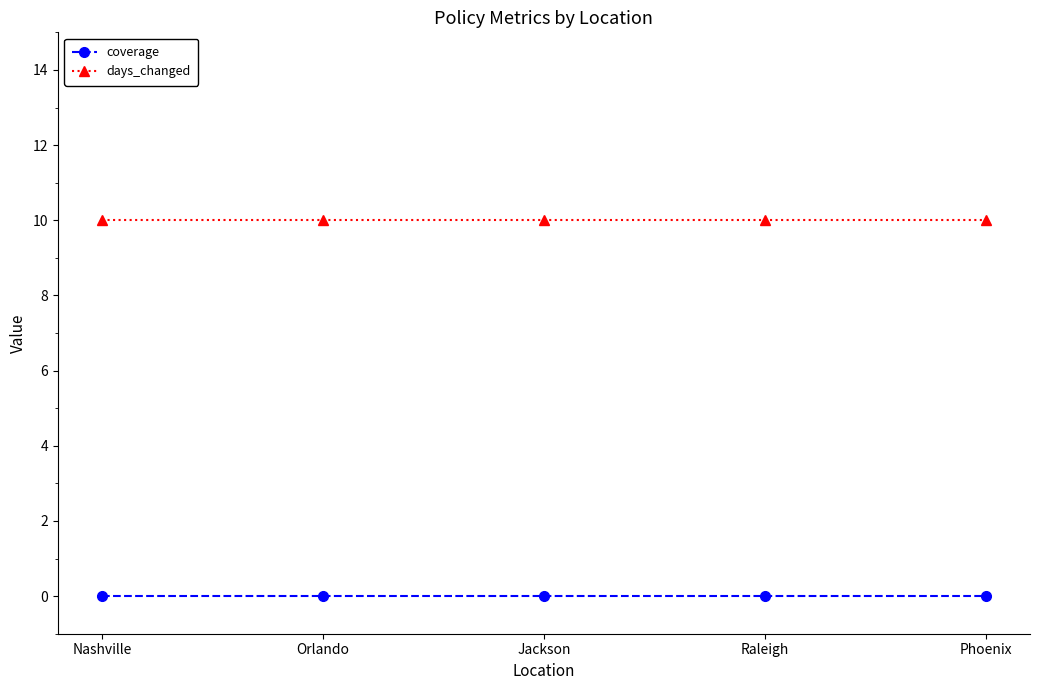

What is the label of the 4th point from the left?

Raleigh